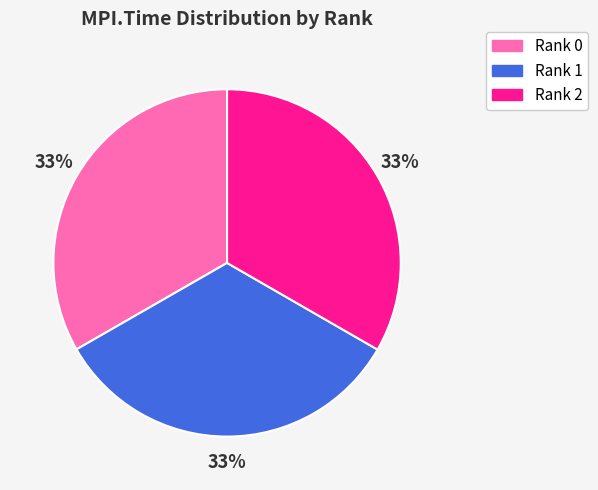

Do Rank 1 and Rank 0 together represent more than half of the pie?

Yes